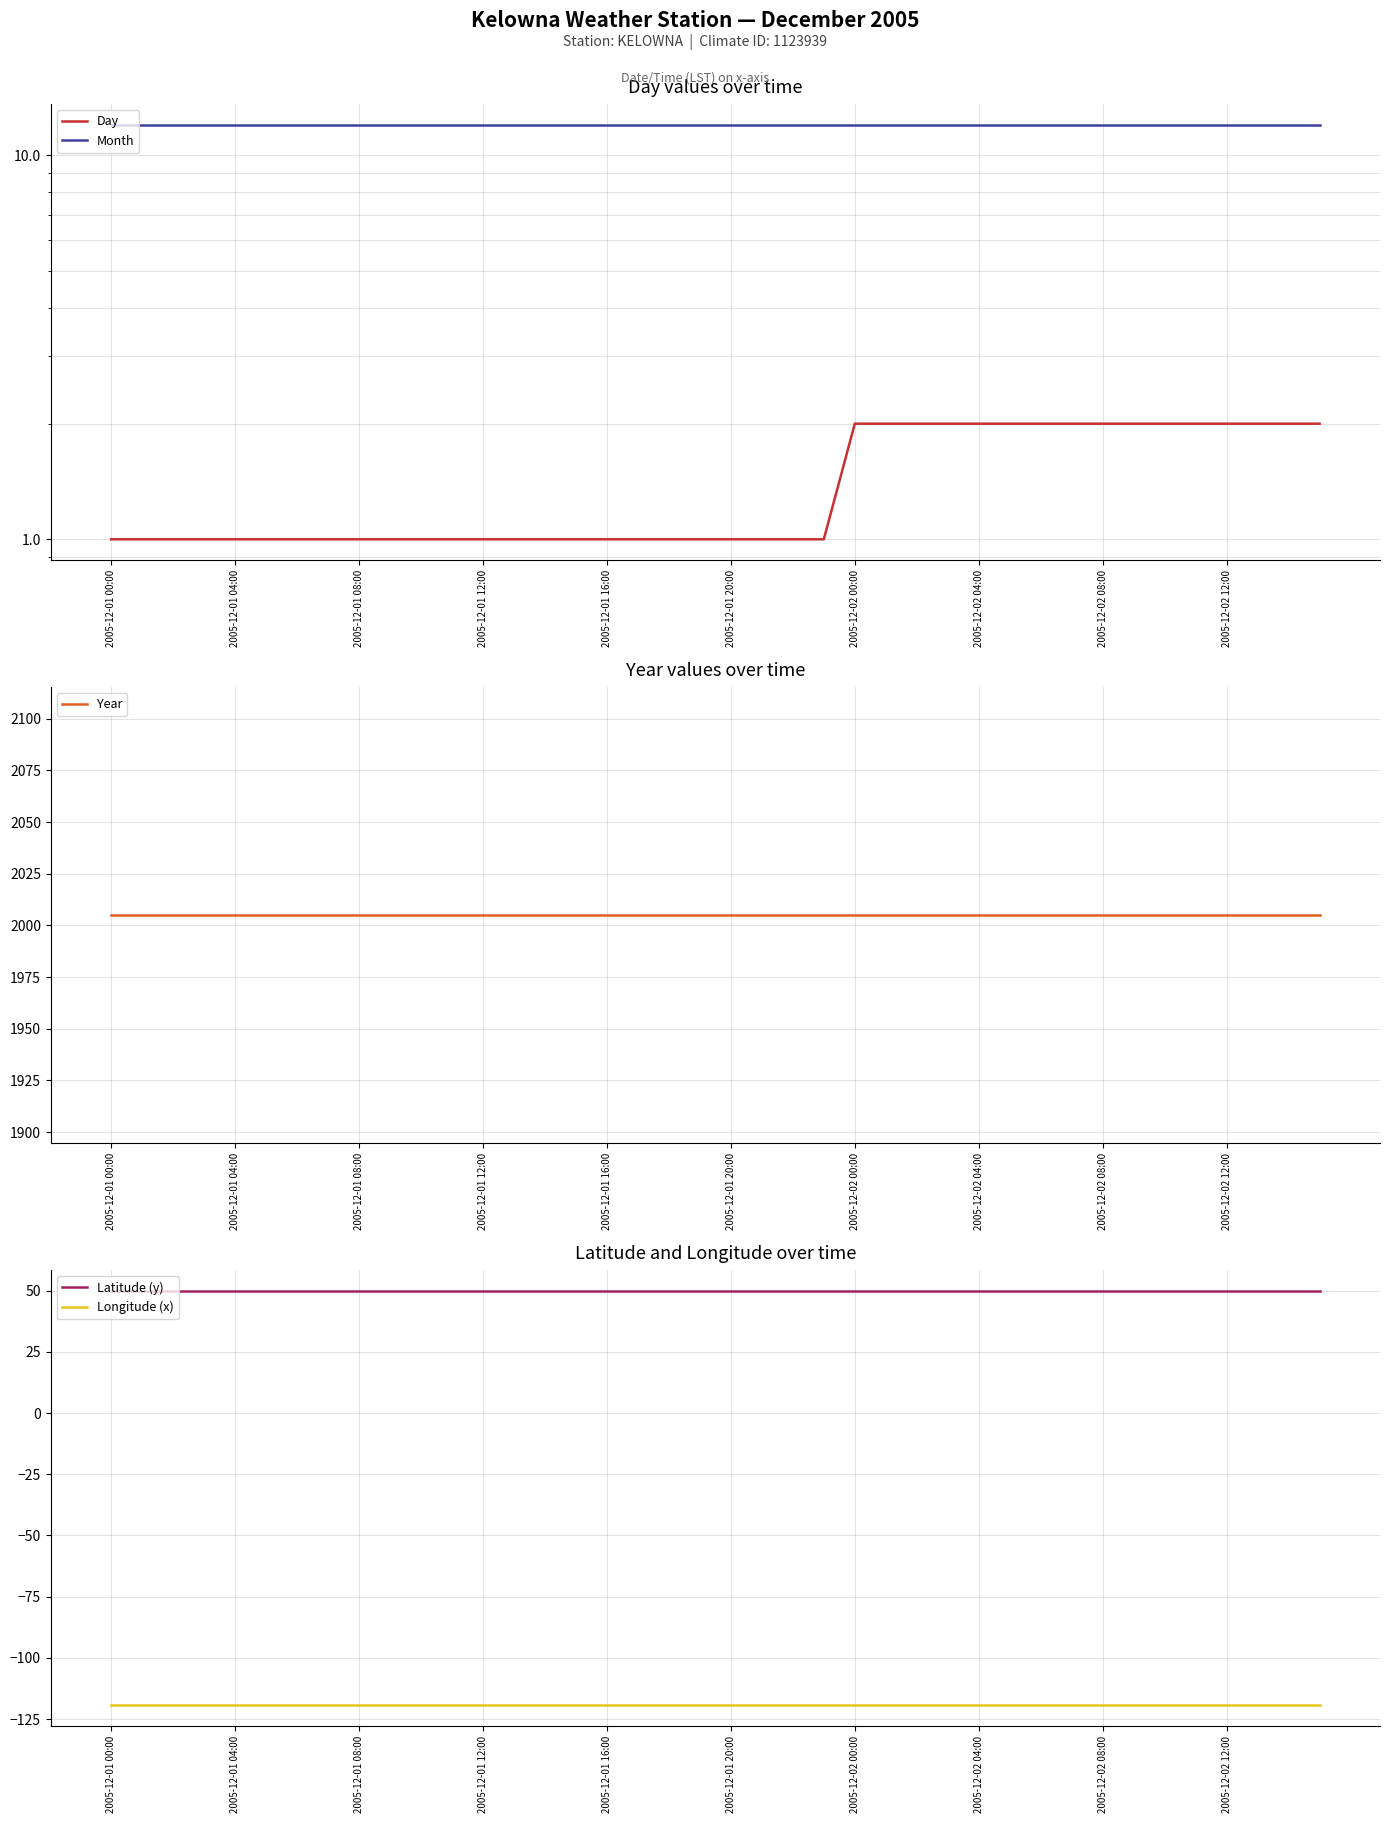

Is the value of Day at 26 greater than the value of Year at 19?

No